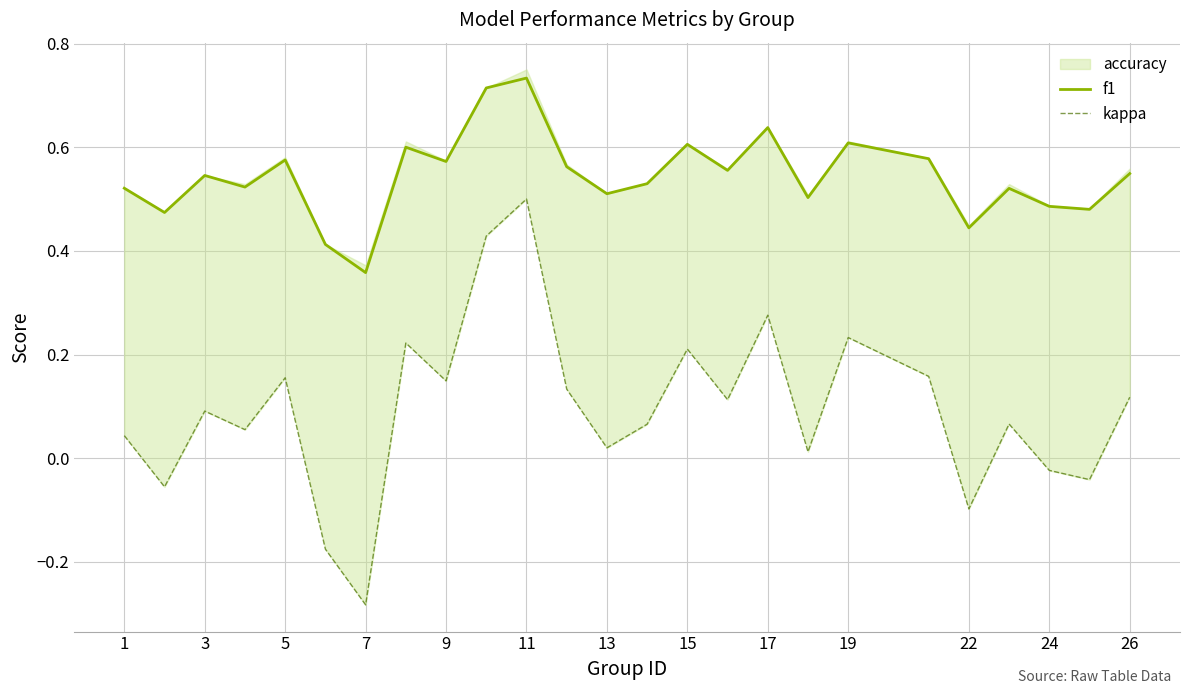

True or false: f1 and kappa cross at least once.

False